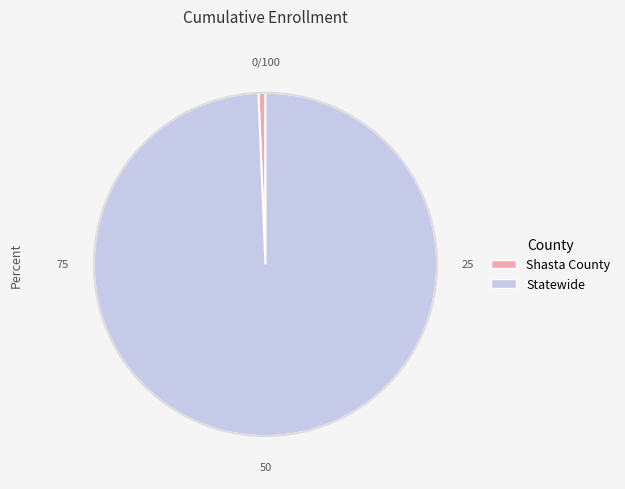

Is the sum of Shasta County and Statewide greater than half?

Yes